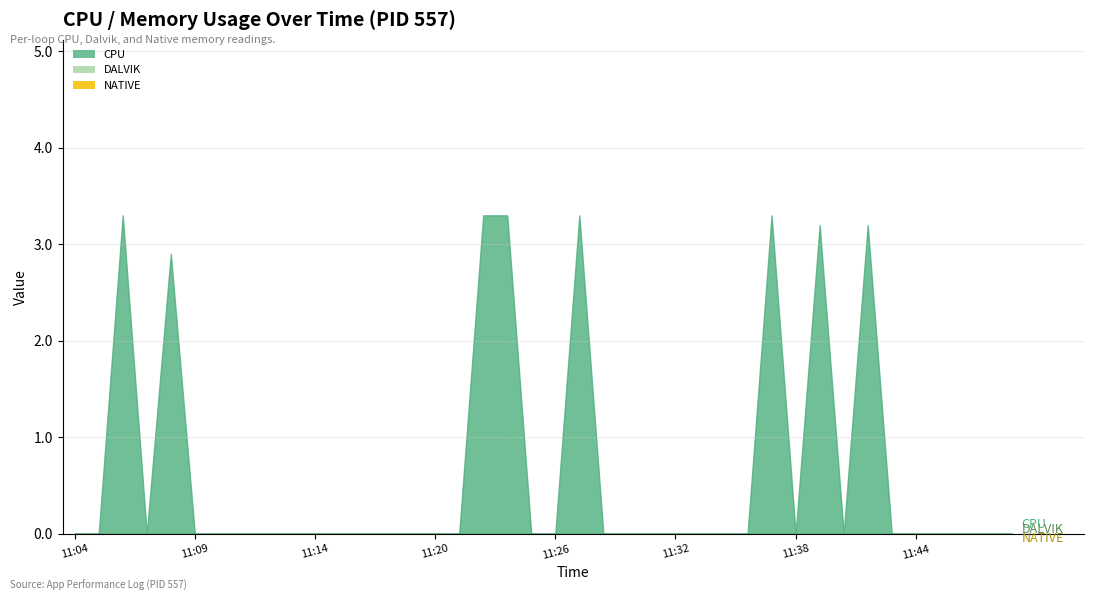

At which category is the sum across all series the highest?

11:06